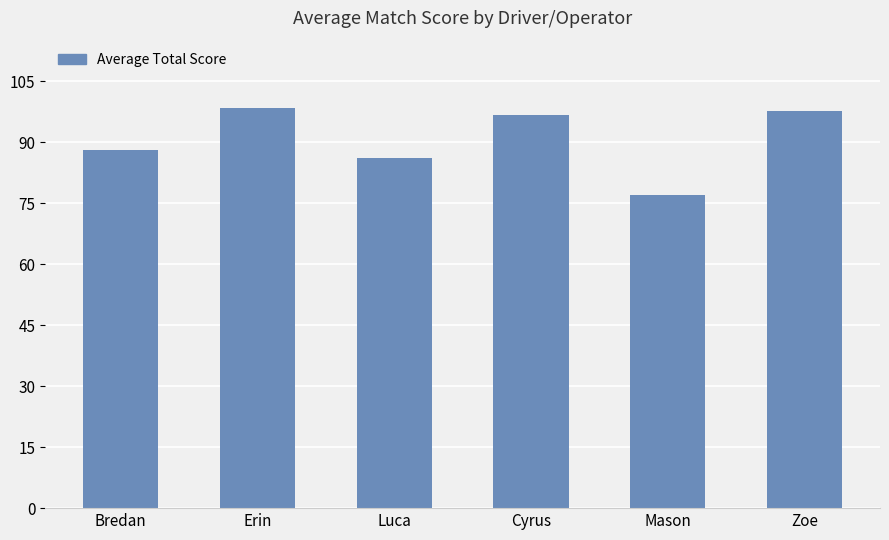

The value at Bredan is 88.1. True or false?

True